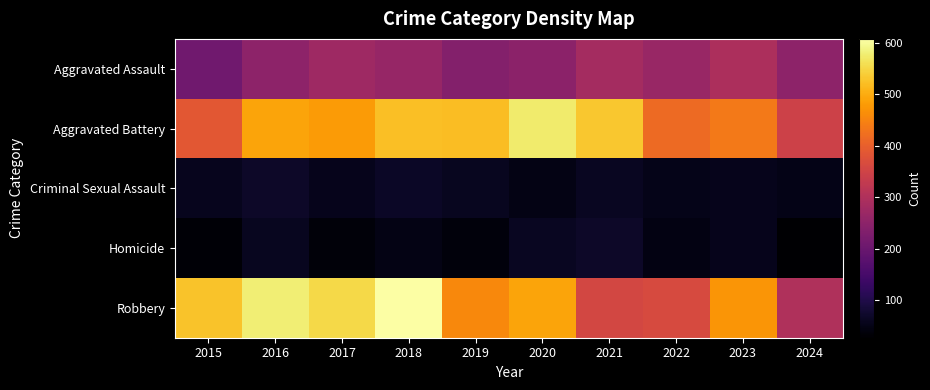

Which series changed the most between 2019 and 2024?

Aggravated Battery